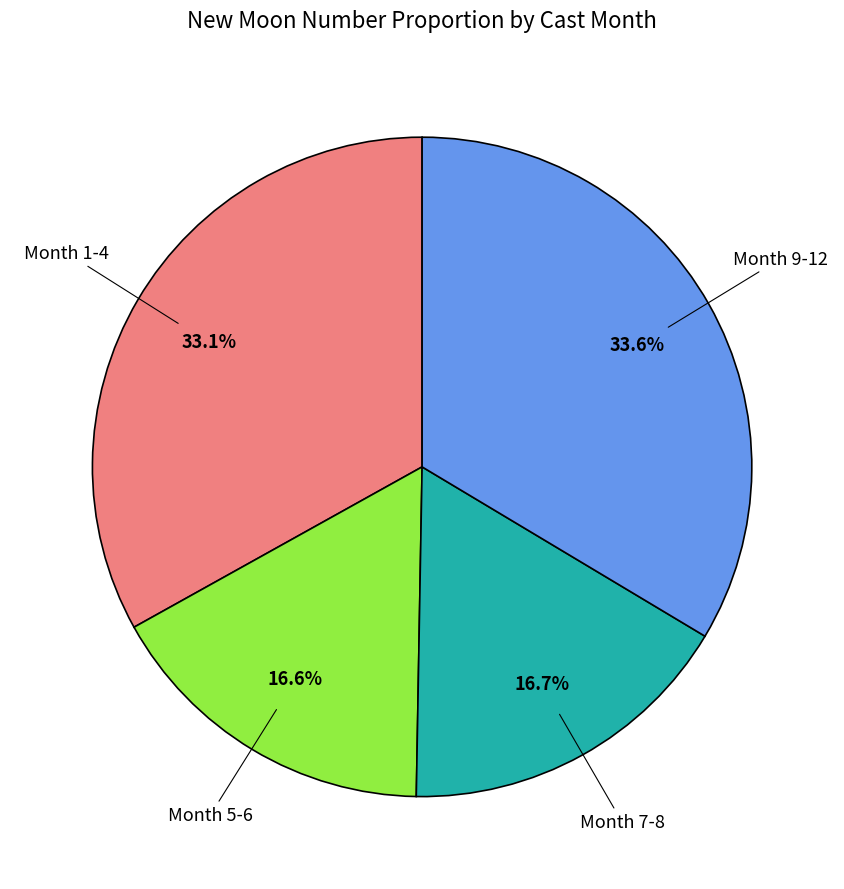

How many segments does this pie chart have?

4